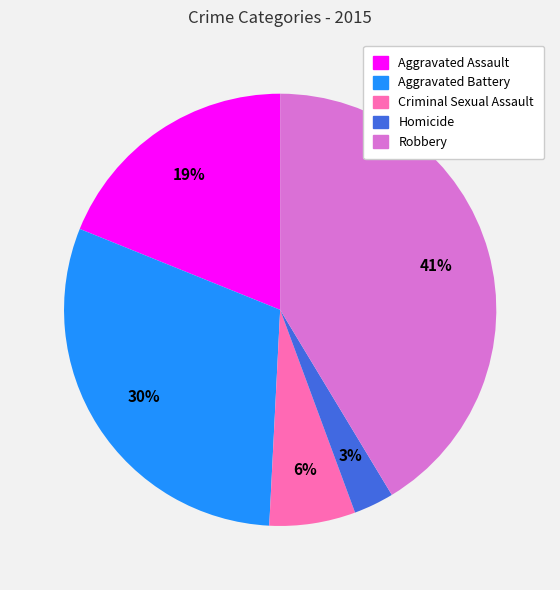

Which category has the smallest portion of the pie?

Homicide